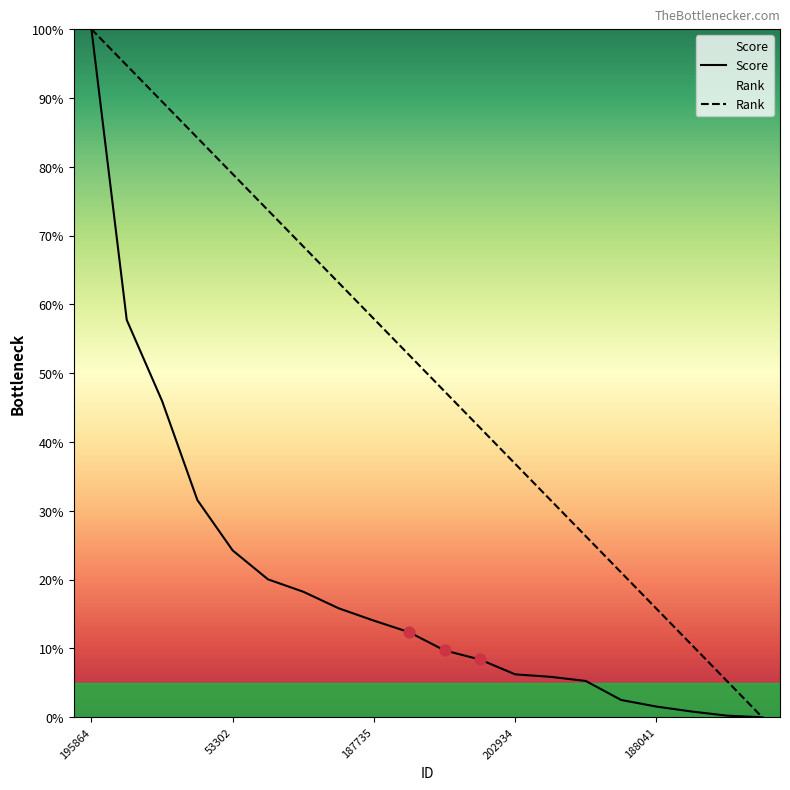

Which series has the largest Y range (max minus min)?

Score